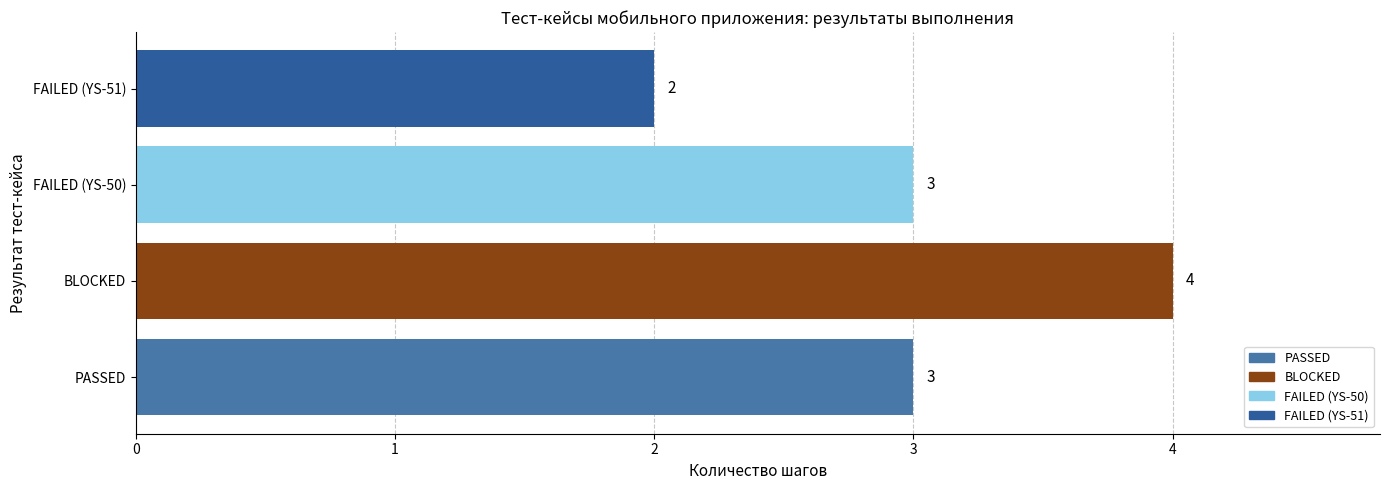

What is the average value?

3